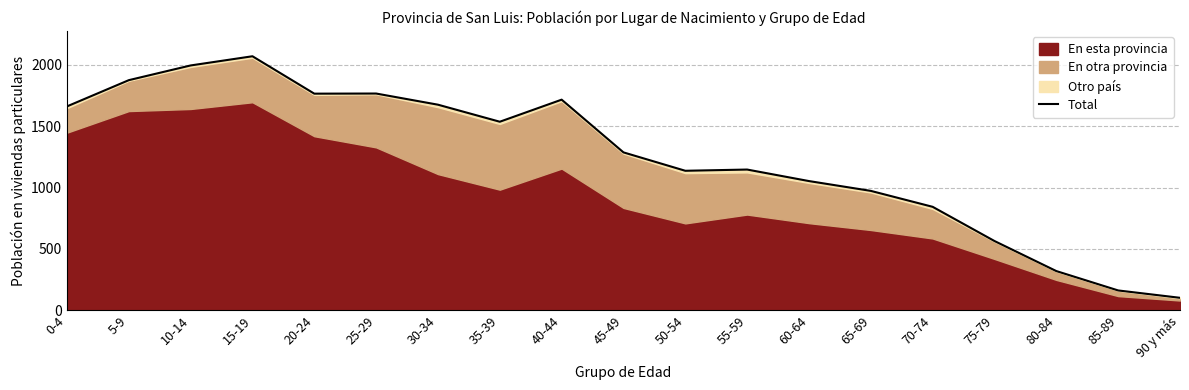

At which category does the chart reach its minimum across all series?

90 y más